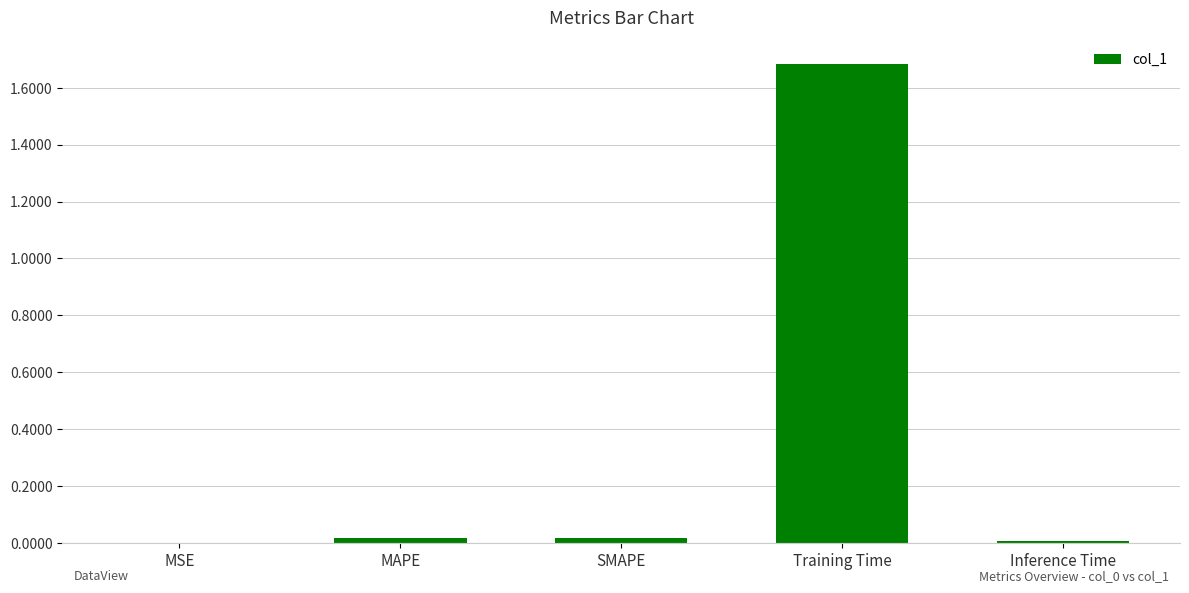

Which has a higher value, Training Time or SMAPE?

Training Time